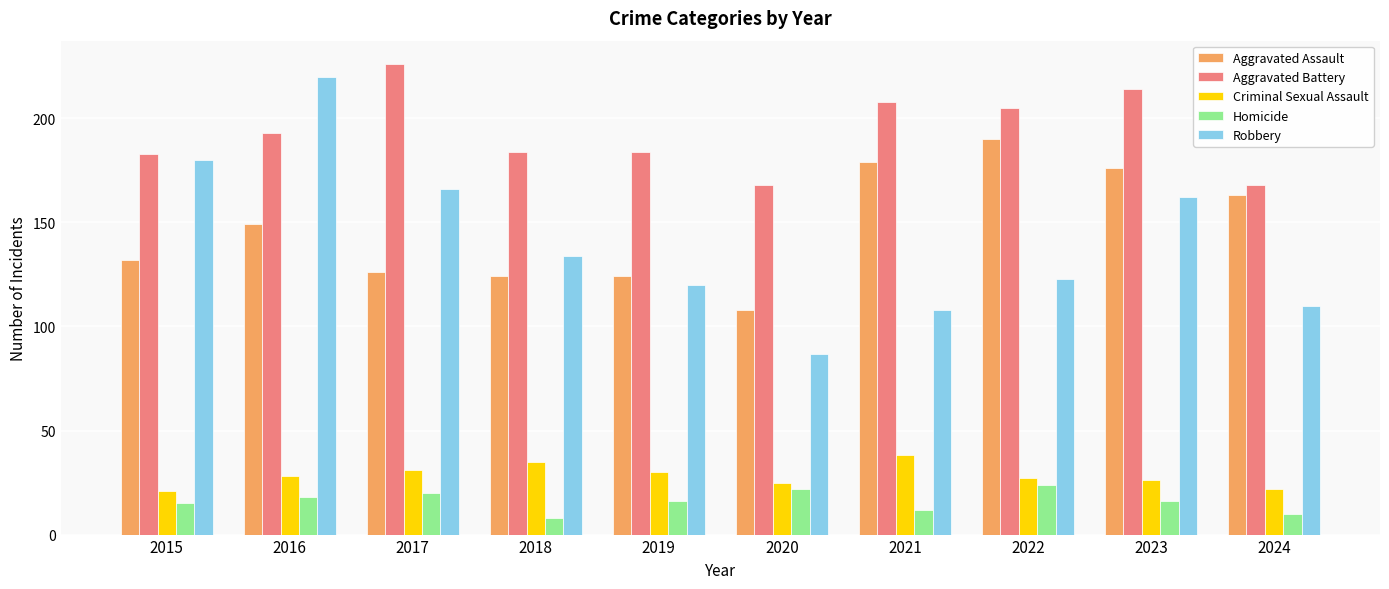

What is the average value of the Aggravated Assault series?

147